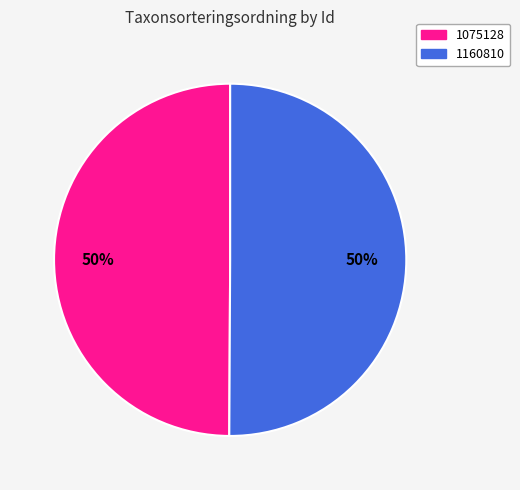

Approximately how many times larger is the value at 1160810 compared to 1075128?

1.0